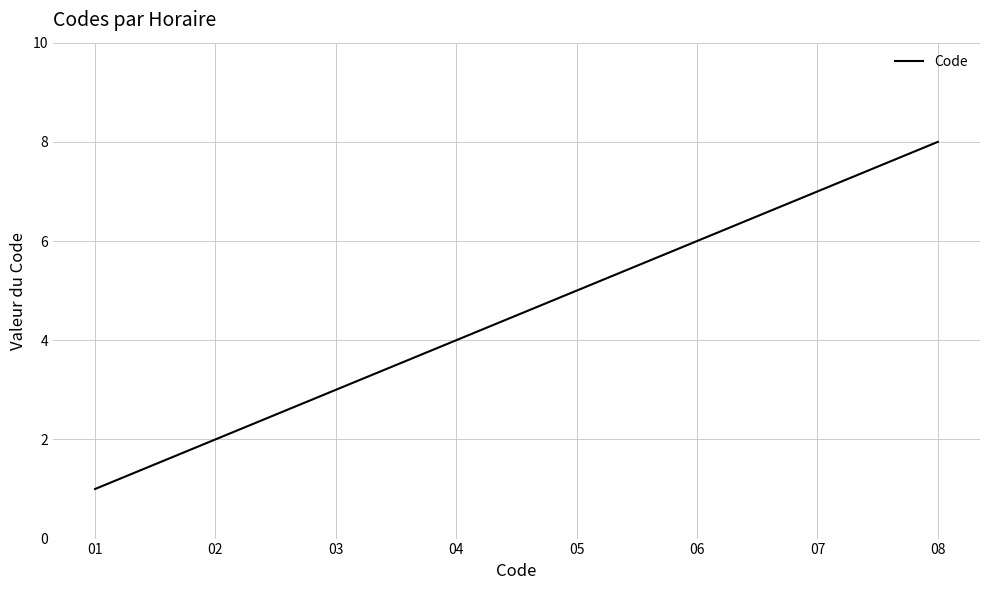

Which category has the highest value across all series?

08